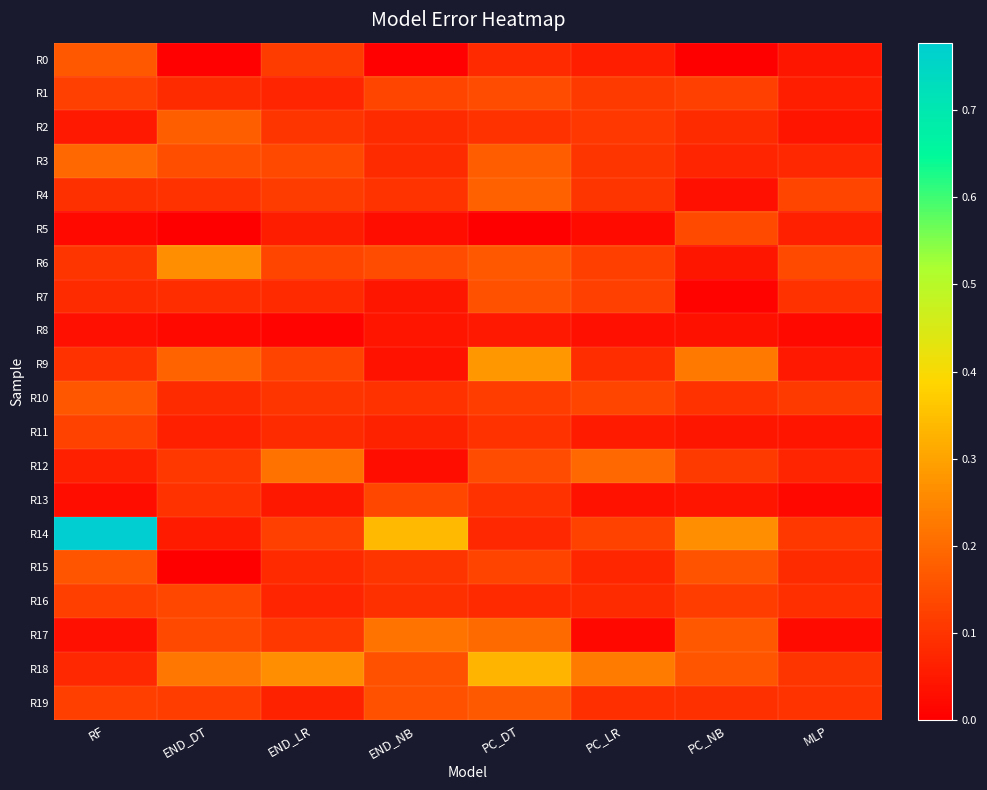

At END_DT, list the series in order from smallest to largest.

R15, R5, R0, R8, R14, R11, R1, R10, R7, R4, R13, R12, R19, R16, R17, R3, R2, R9, R18, R6